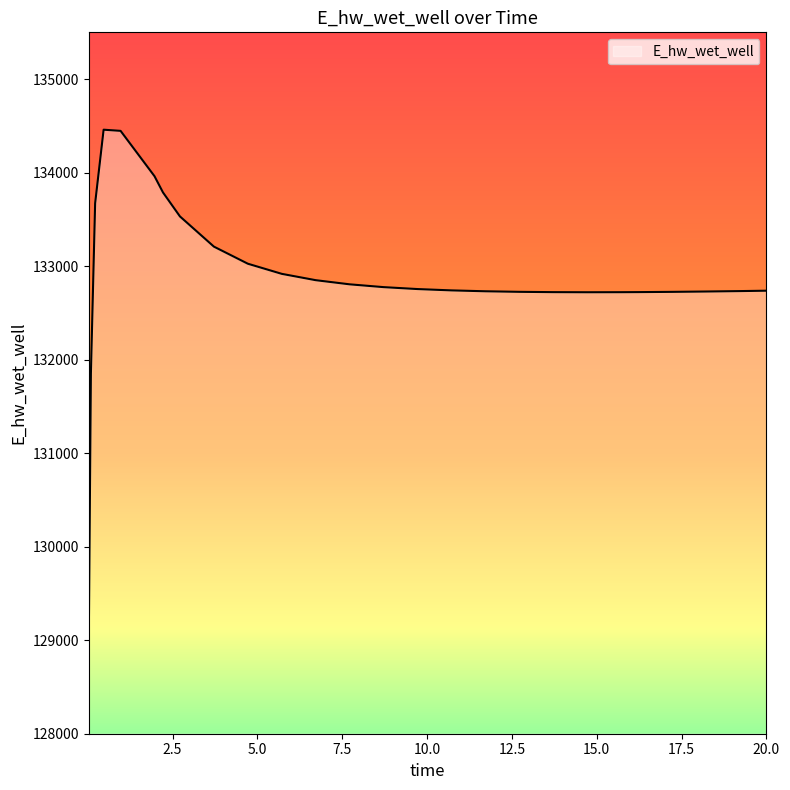

What is the minimum value shown in the chart?

129007.3